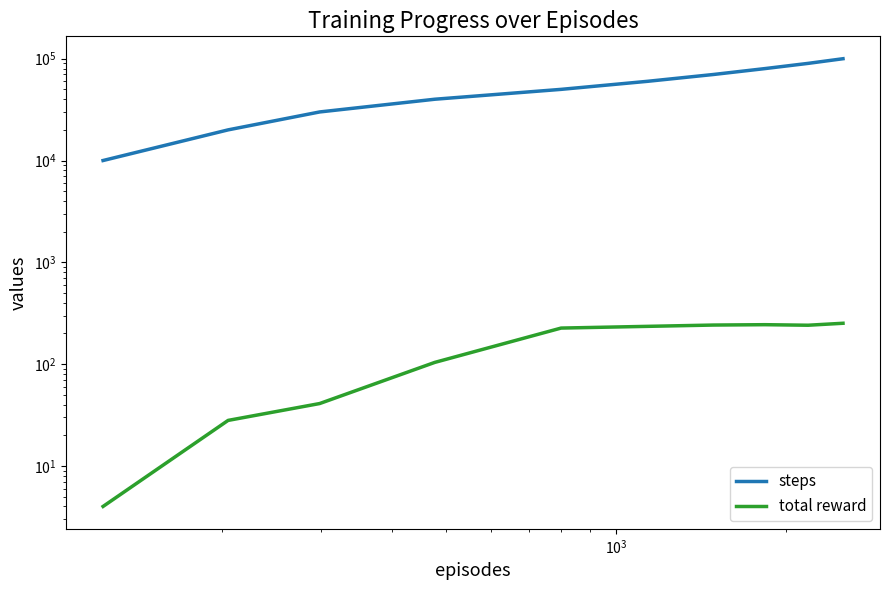

What is the value of the total reward point at the 7th from the left?

242